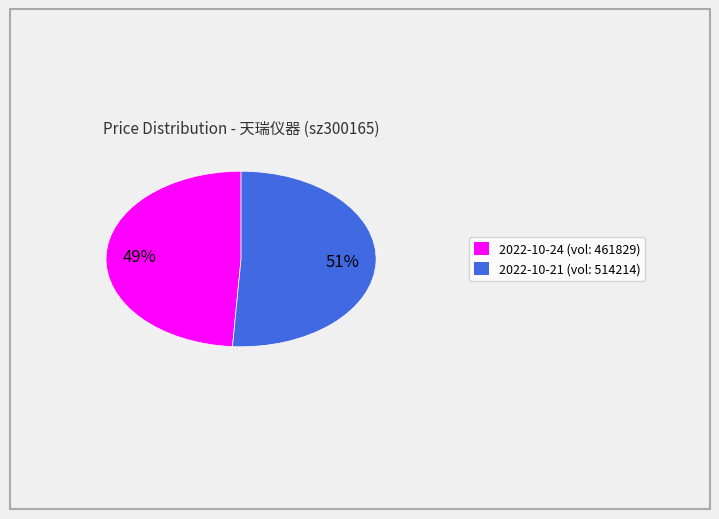

To the nearest percent, what is the difference between the largest and smallest slice percentages?

2%